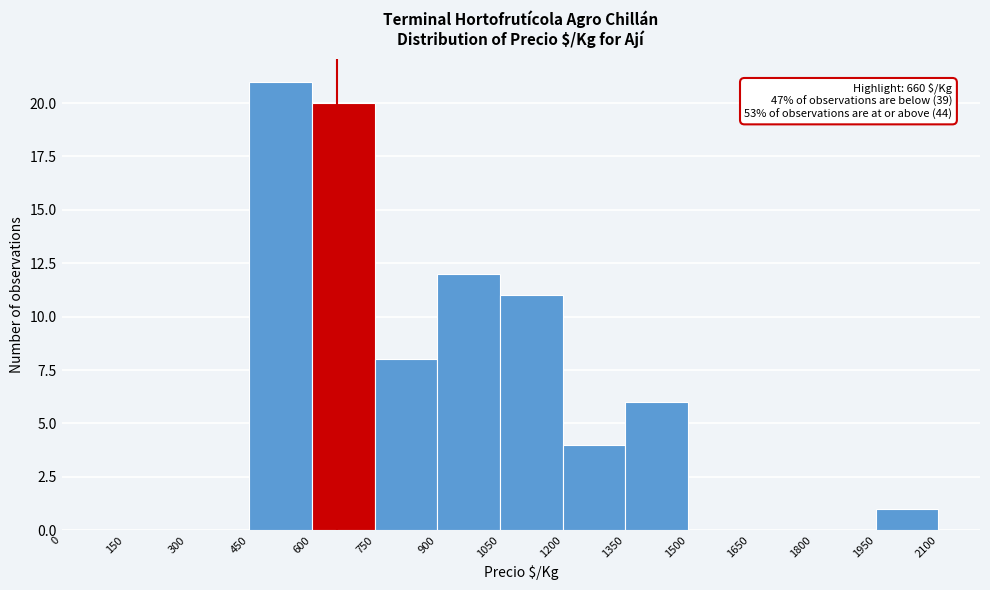

Over which range of the x-axis is the bar tallest?

450 to 600